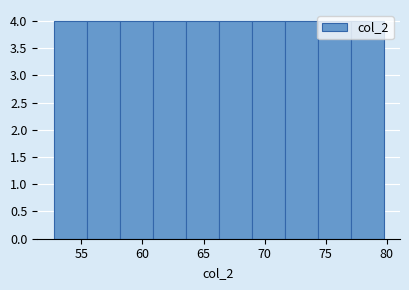

Reading left to right, list every bar in this chart as the range it spans on the x-axis followed by its height. Neither the bar edges nor the heights are printed on the chart, so give them approximately, as read against the axes.

52.5 to 55.5: 4
55.5 to 58.0: 4
58.0 to 61.0: 4
61.0 to 63.5: 4
63.5 to 66.0: 4
66.0 to 69.0: 4
69.0 to 71.5: 4
71.5 to 74.5: 4
74.5 to 77.0: 4
77.0 to 79.5: 4